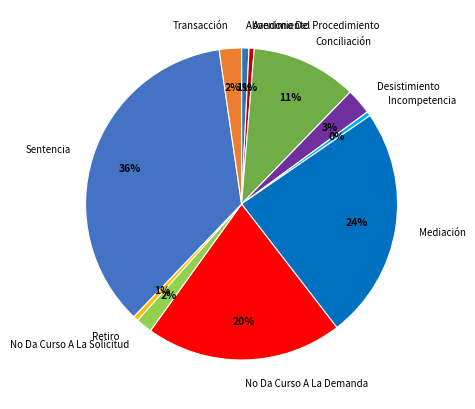

Is there any slice that represents more than half of the pie?

No